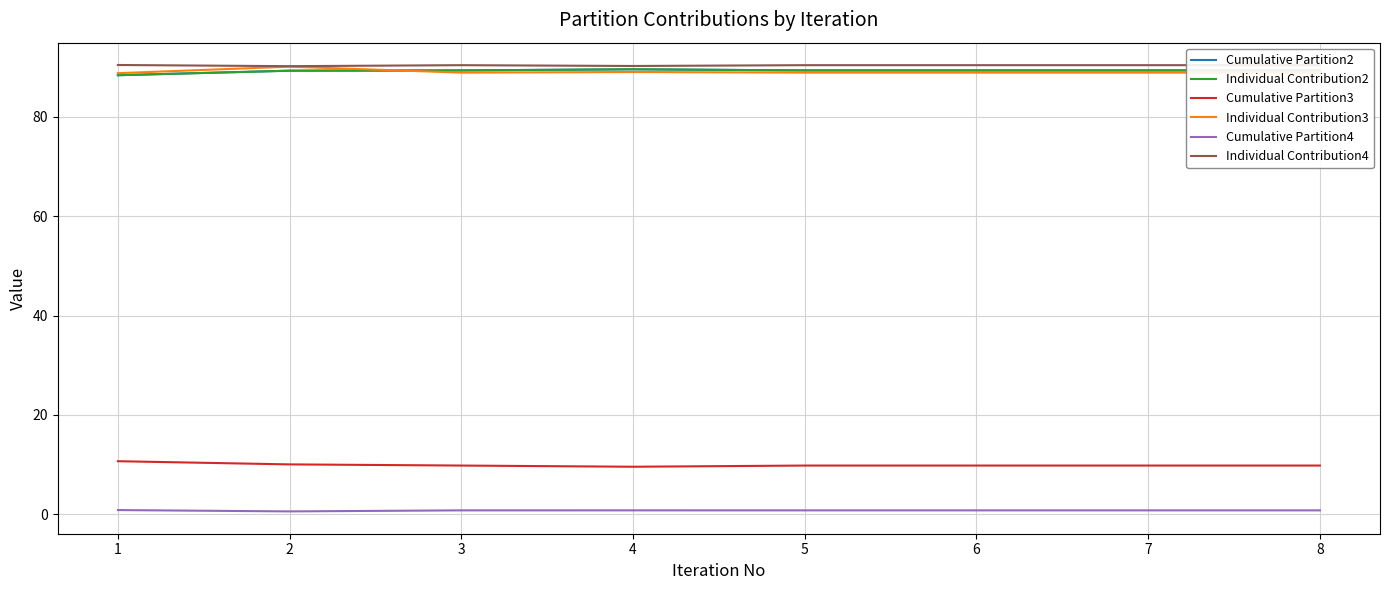

What is the sum of all Individual Contribution4 values?

722.4